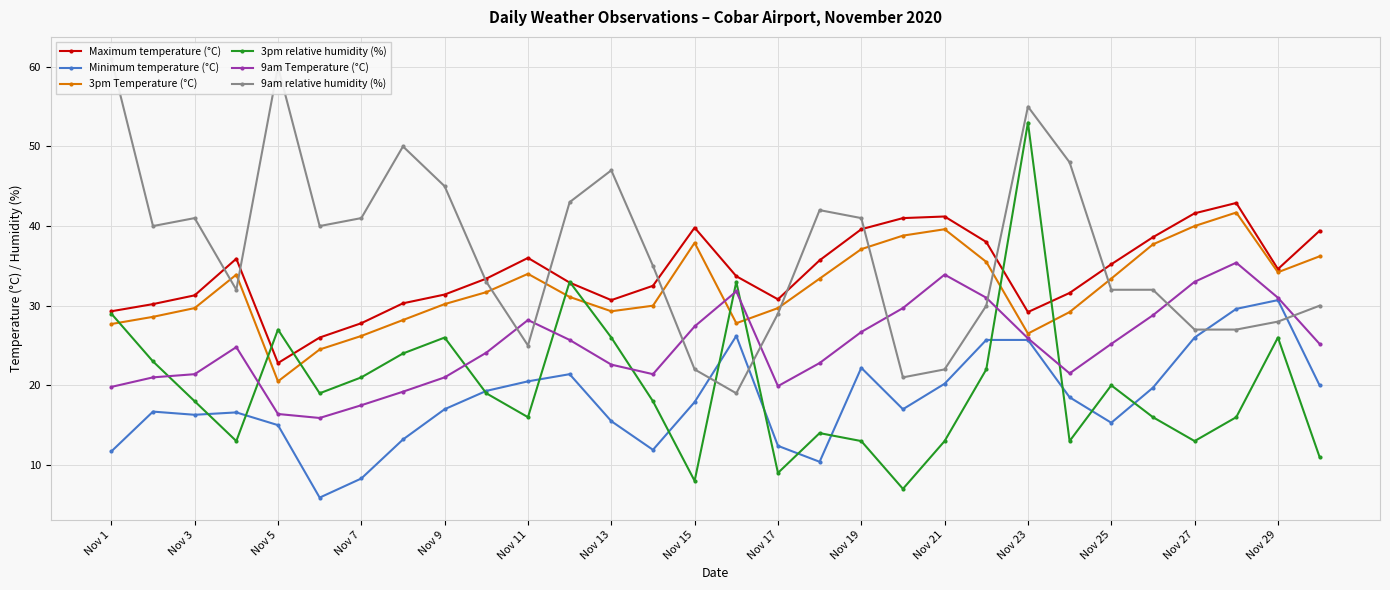

What is the sum of the 3pm Temperature (°C) values at Nov 27 and Nov 13?

69.3